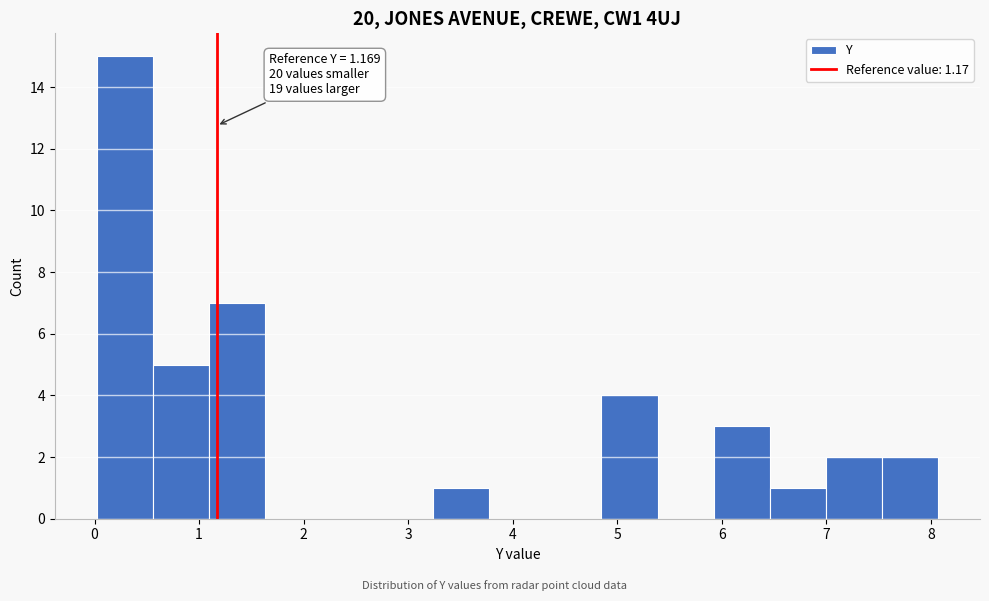

Over which range of the x-axis is the bar tallest?

0.0 to 0.6